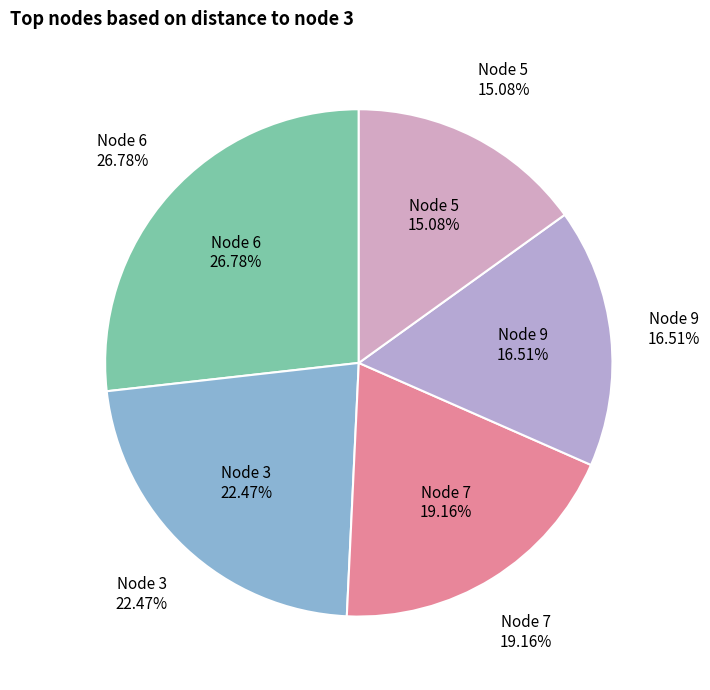

Is it true that 1 is 23% of the pie?

False